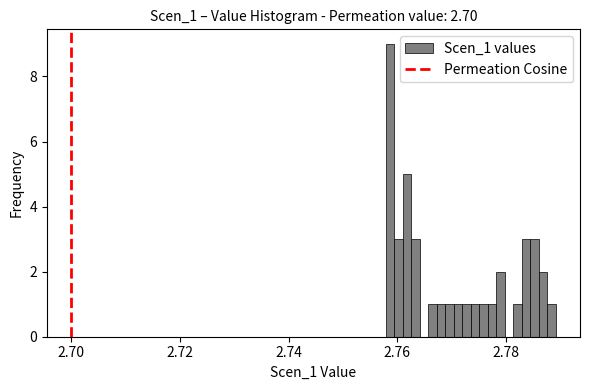

Read against the x-axis, roughly where is the centre of the tallest bar?

2.758